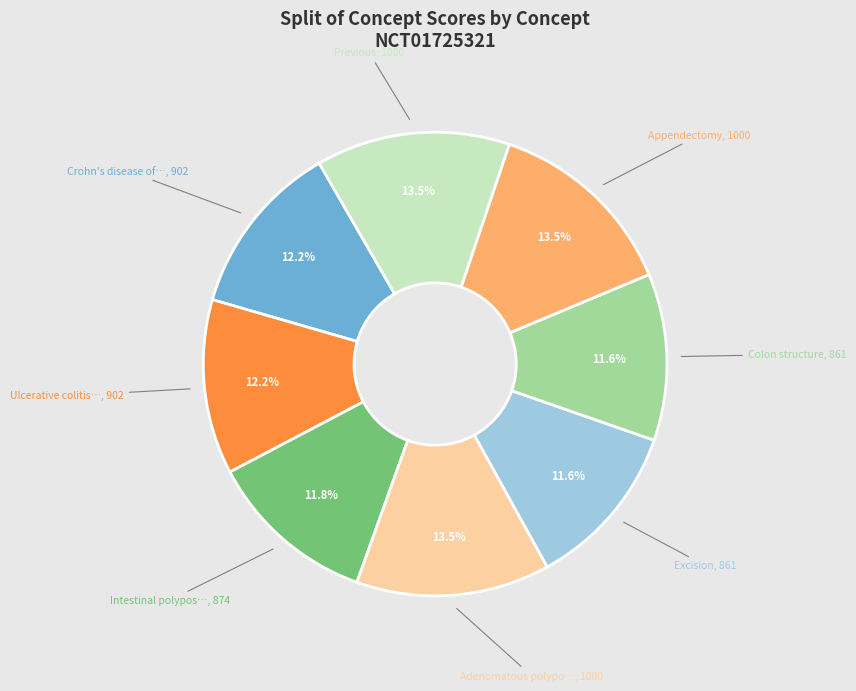

Is there a majority slice in this chart?

No